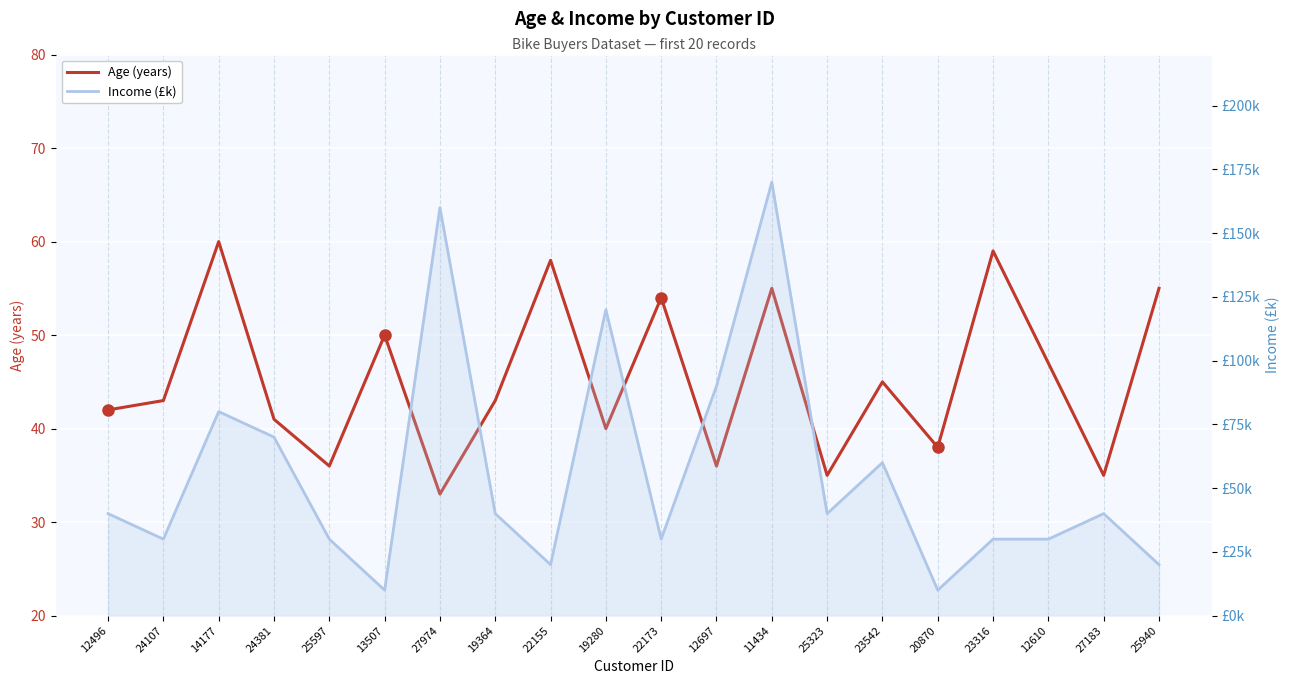

Where is Age nearest to the value 46?

23542